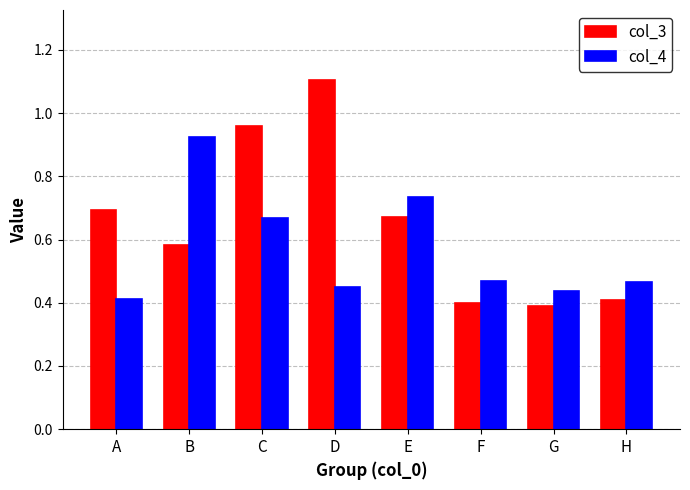

What is the sum of the col_4 values at A and B?

1.3